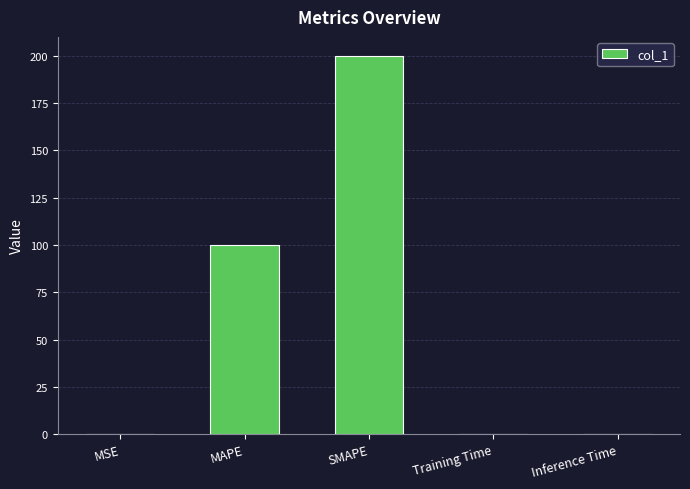

What is the sum of the values at Inference Time and SMAPE?

200.0